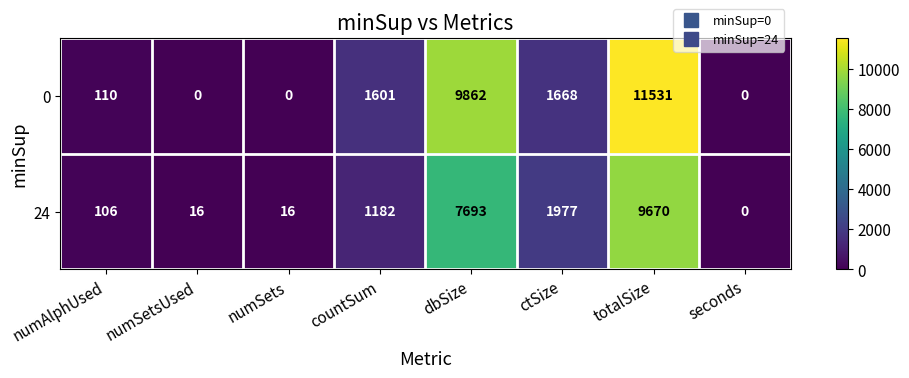

How many values in the 24 series are below 1182?

4